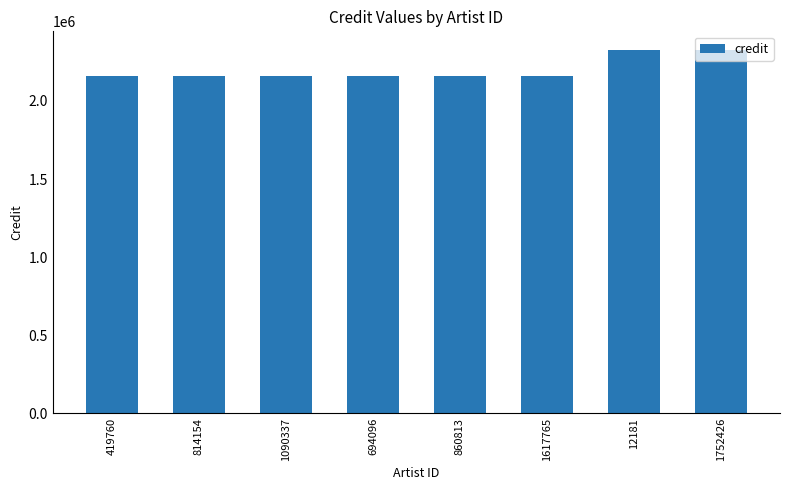

What is the sum of the values at 694096 and 860813?

4319168